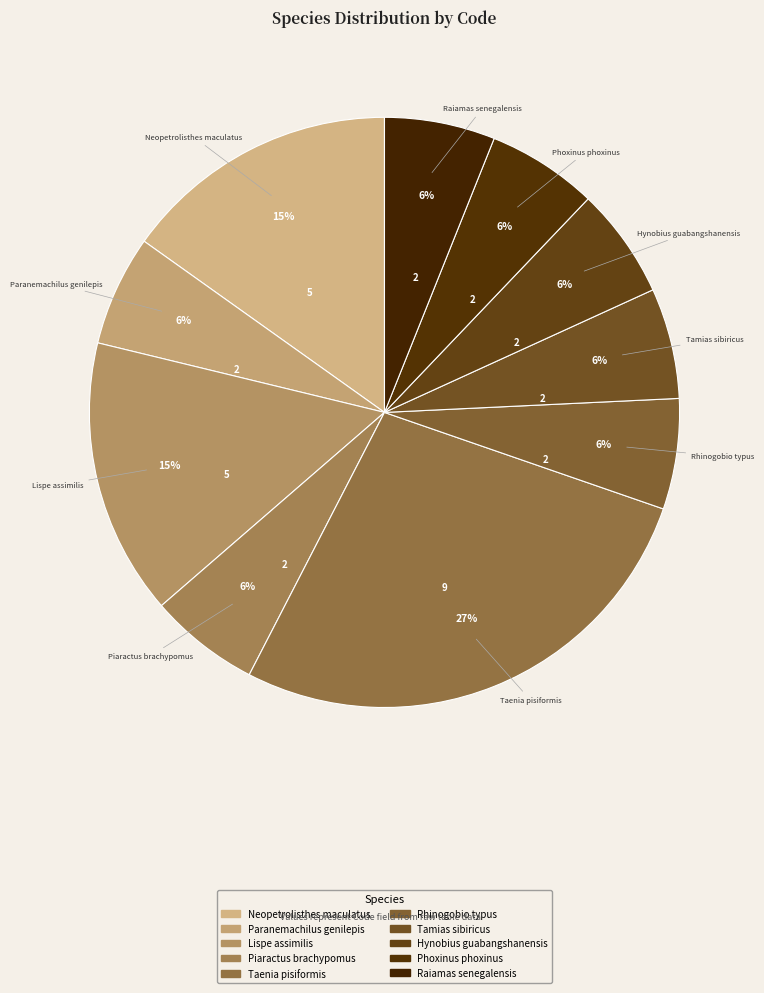

How many slices are in this pie chart?

10